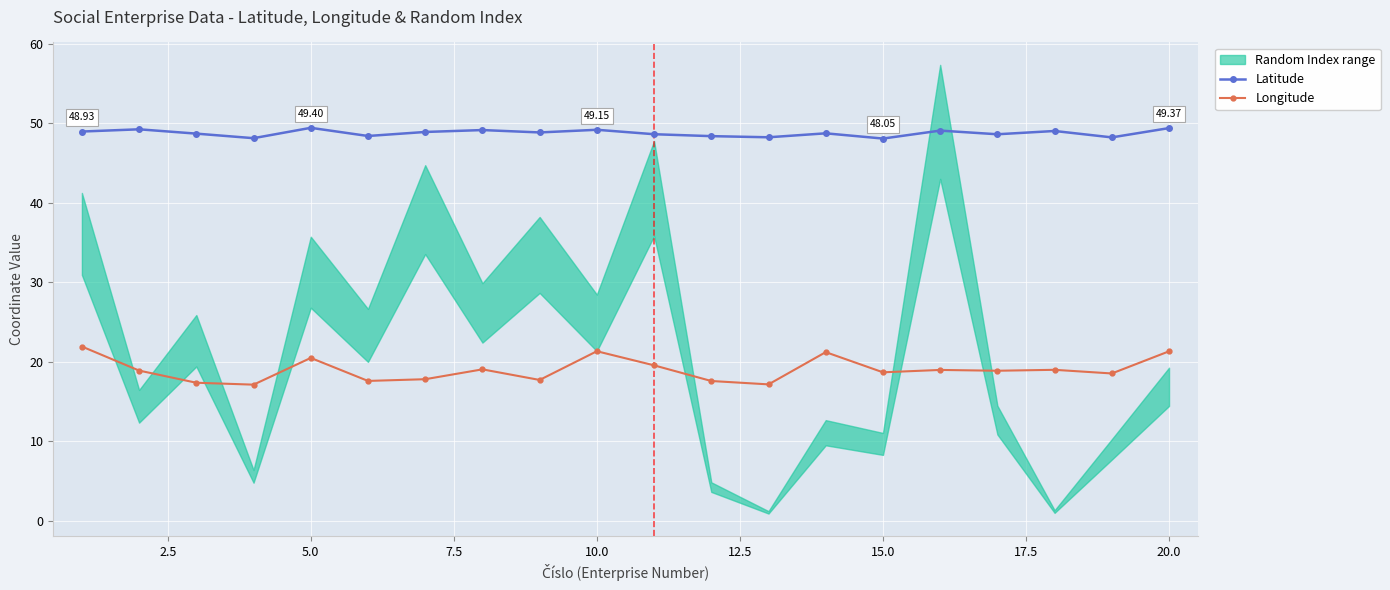

True or false: Latitude has more than 1 points higher than both neighbors.

True